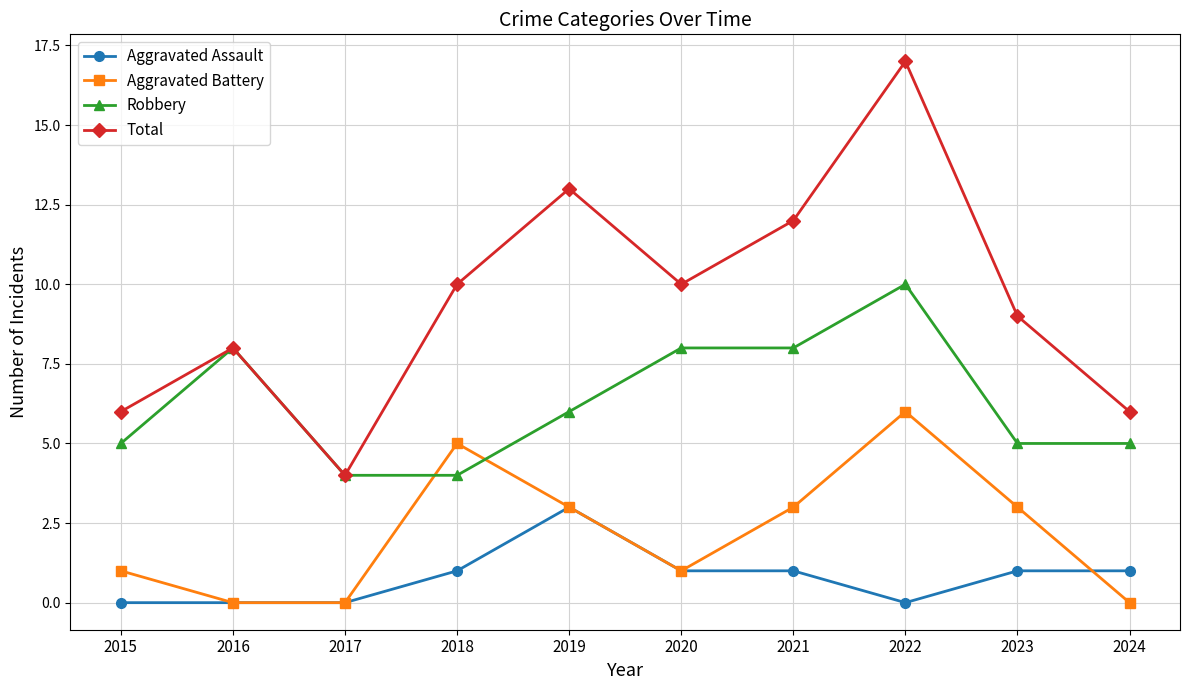

The Aggravated Battery series shows 2 at 2016. True or false?

False